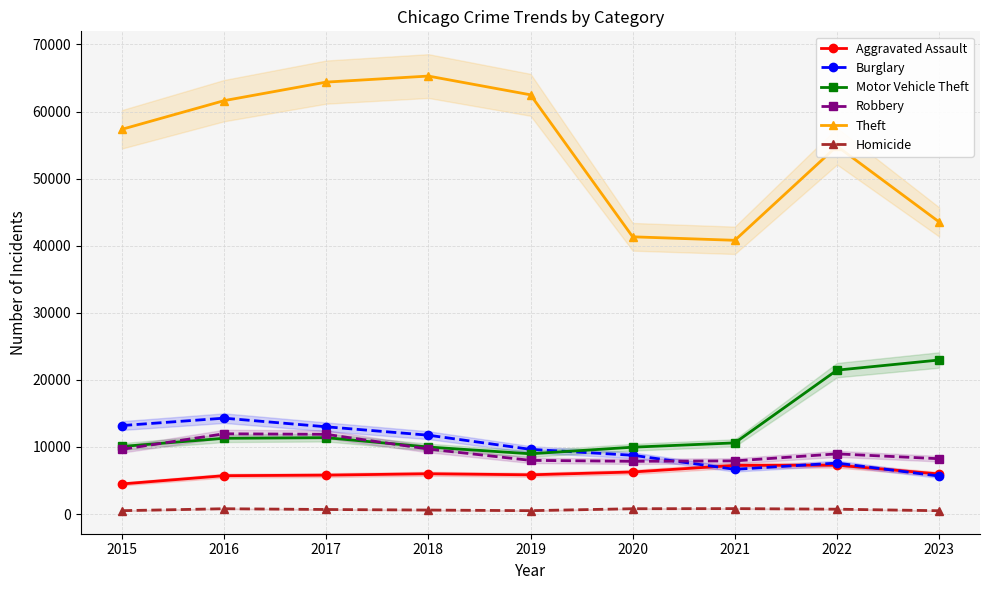

At which category is the sum across all series the highest?

2017